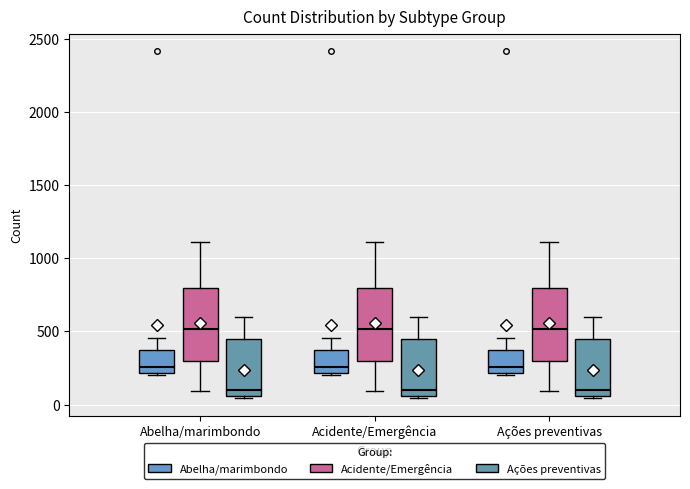

Reading left to right, read every box against the y-axis: the position of its median line, the range the box covers, and the ends of its whiskers. The values are not printed on the chart, so give them approximately, as read against the axis.

Abelha/marimbondo (Abelha/marimbondo): median 250, box 200 to 350, whiskers 200 to 450
Abelha/marimbondo (Acidente/Emergência): median 500, box 300 to 800, whiskers 100 to 1100
Abelha/marimbondo (Ações preventivas): median 100, box 50 to 450, whiskers 50 (just below the box's lower edge) to 600
Acidente/Emergência (Abelha/marimbondo): median 250, box 200 to 350, whiskers 200 to 450
Acidente/Emergência (Acidente/Emergência): median 500, box 300 to 800, whiskers 100 to 1100
Acidente/Emergência (Ações preventivas): median 100, box 50 to 450, whiskers 50 (just below the box's lower edge) to 600
Ações preventivas (Abelha/marimbondo): median 250, box 200 to 350, whiskers 200 to 450
Ações preventivas (Acidente/Emergência): median 500, box 300 to 800, whiskers 100 to 1100
Ações preventivas (Ações preventivas): median 100, box 50 to 450, whiskers 50 (just below the box's lower edge) to 600